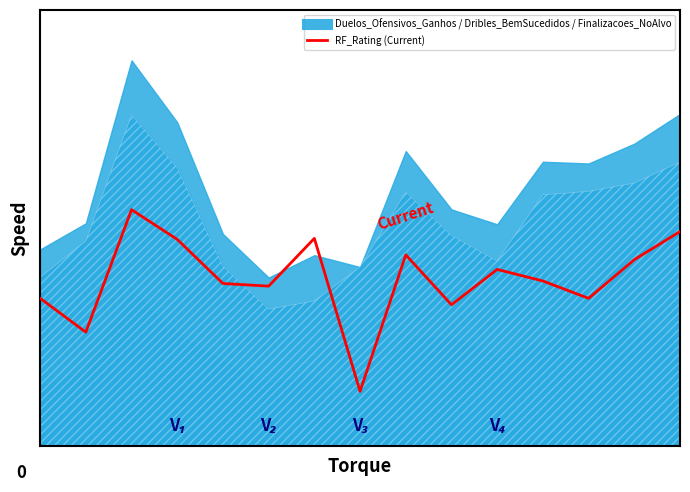

What is the value of the 5th point from the left?

4.5